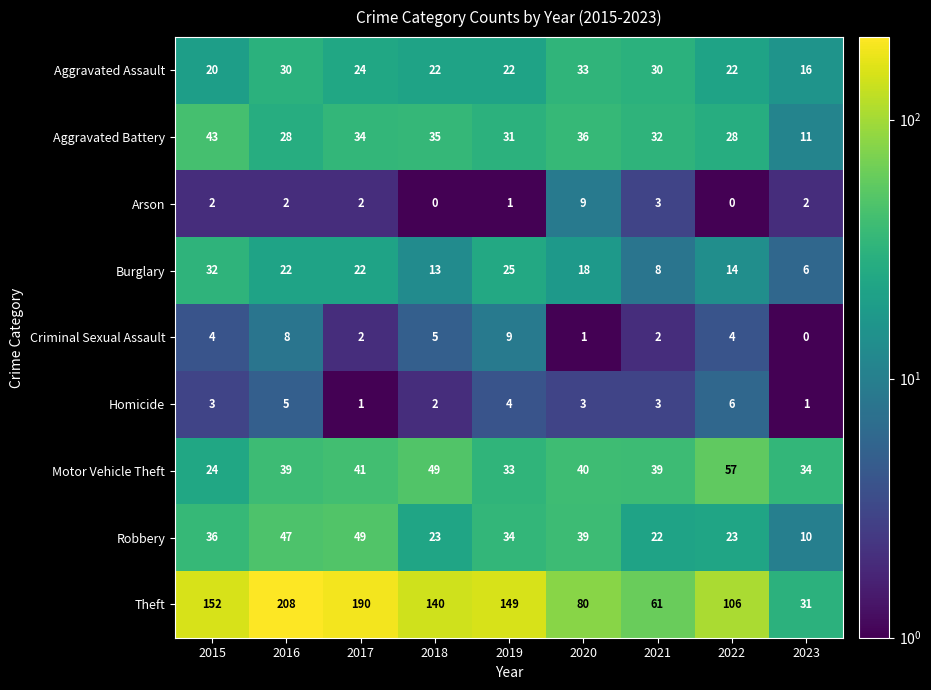

Which category has the highest value across all series?

2016